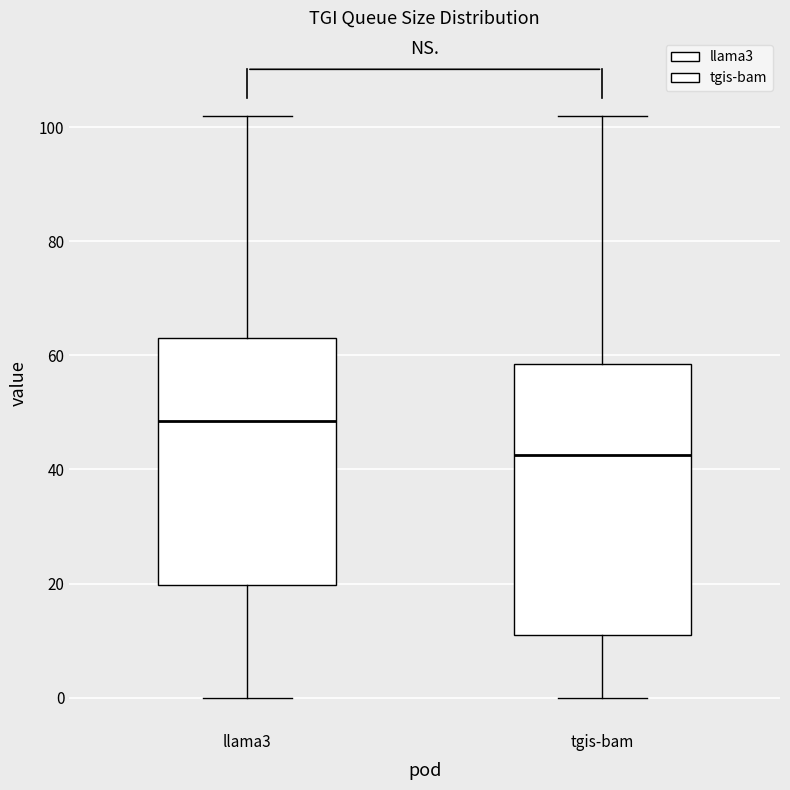

Reading left to right, read every box against the y-axis: the position of its median line, the range the box covers, and the ends of its whiskers. The values are not printed on the chart, so give them approximately, as read against the axis.

llama3: median 48, box 20 to 64, whiskers 0 to 102
tgis-bam: median 42, box 12 to 58, whiskers 0 to 102